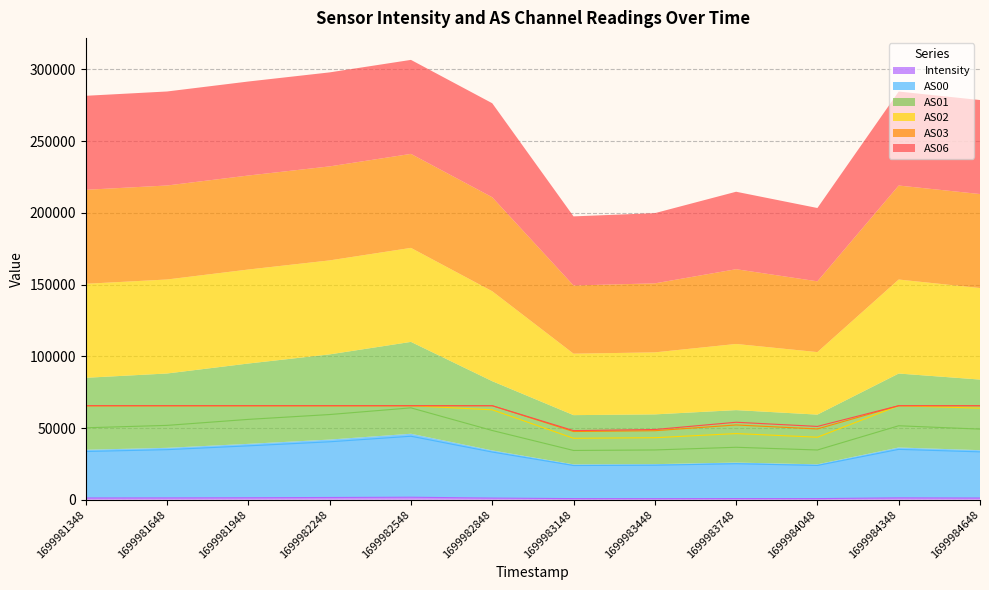

The value of AS01 at 1699981948 is 26992.5. True or false?

False